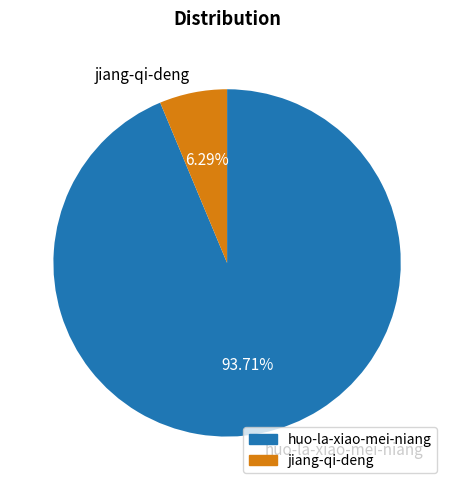

Which category accounts for the majority?

huo-la-xiao-mei-niang